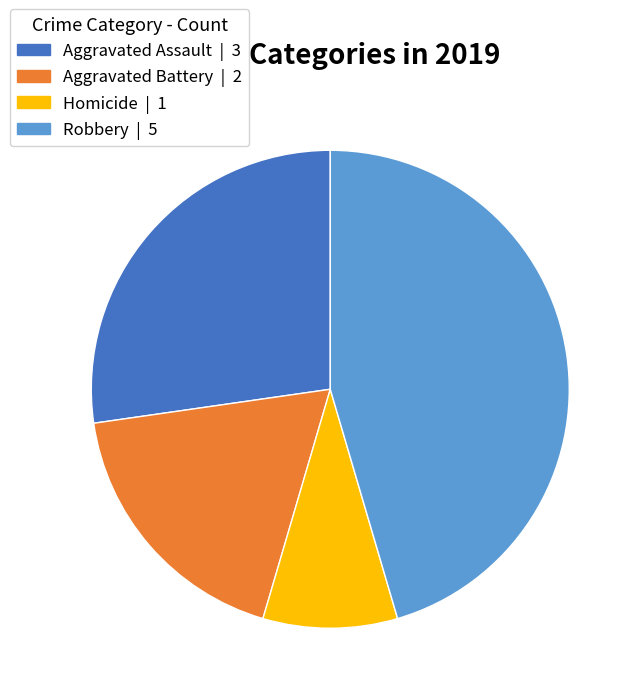

Is it true that Aggravated Assault | 3 is 15% of the pie?

False